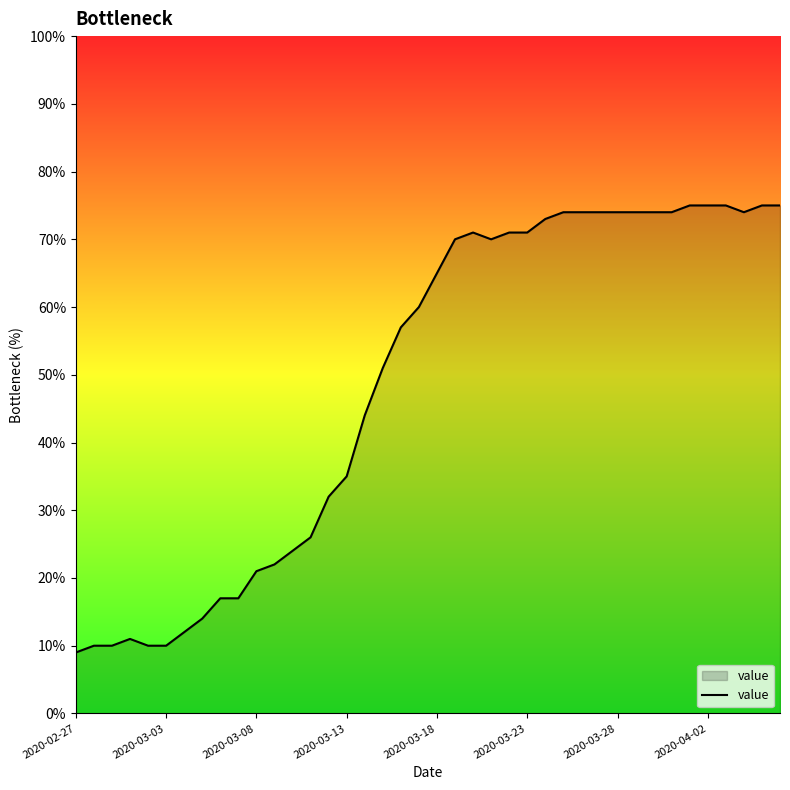

What is the difference between the maximum and minimum values?

66